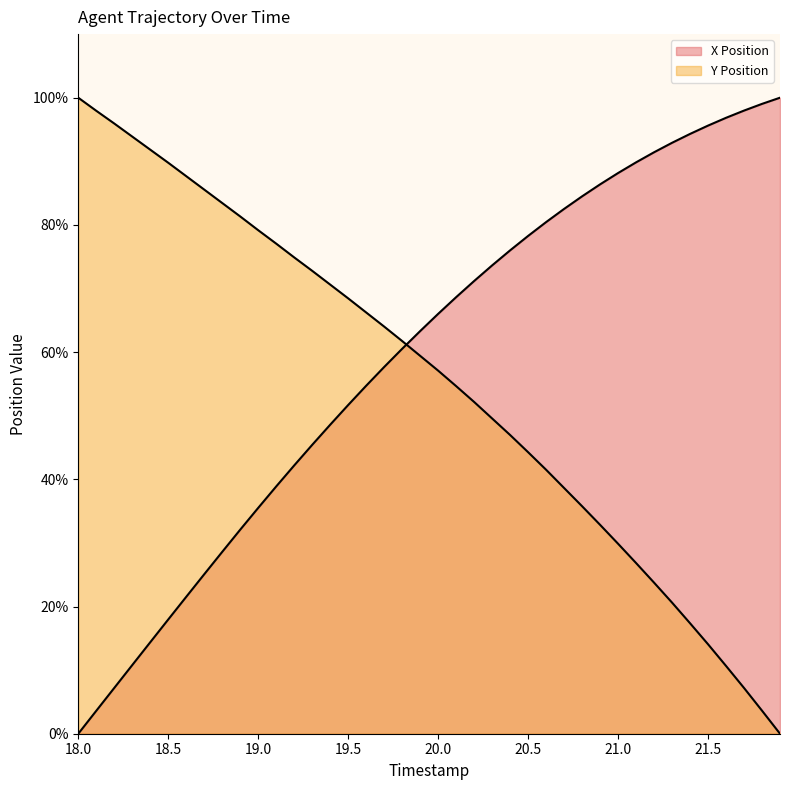

Does the chart have visible grid lines?

No